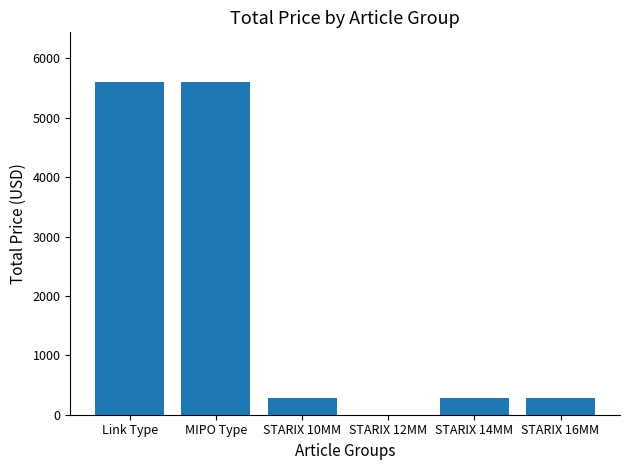

What is the sum of all values?

12025